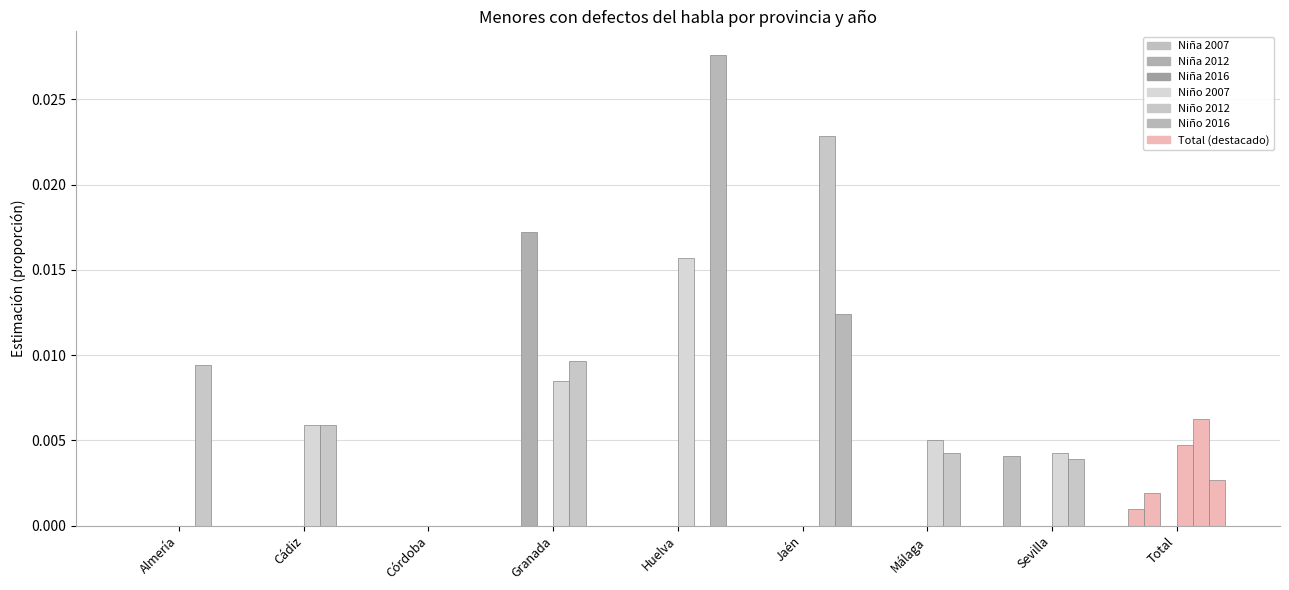

Is it true that Niño 2016 equals 0.0 at Cádiz?

True